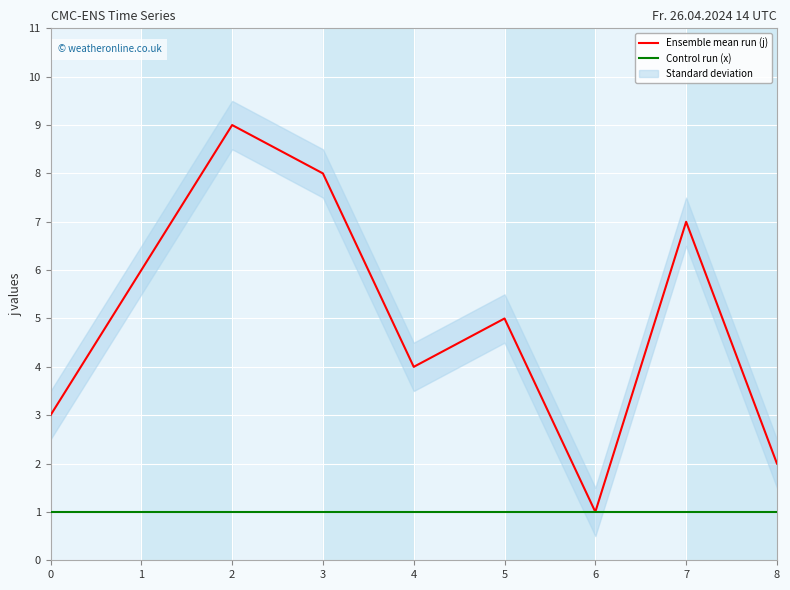

True or false: Ensemble mean run (j) and Control run (x) cross at least once.

False